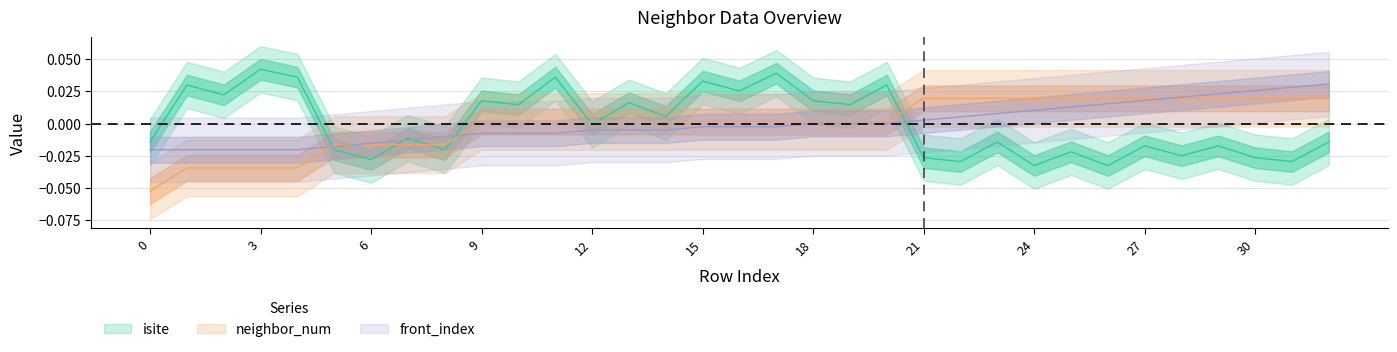

Does the chart have visible grid lines?

Yes